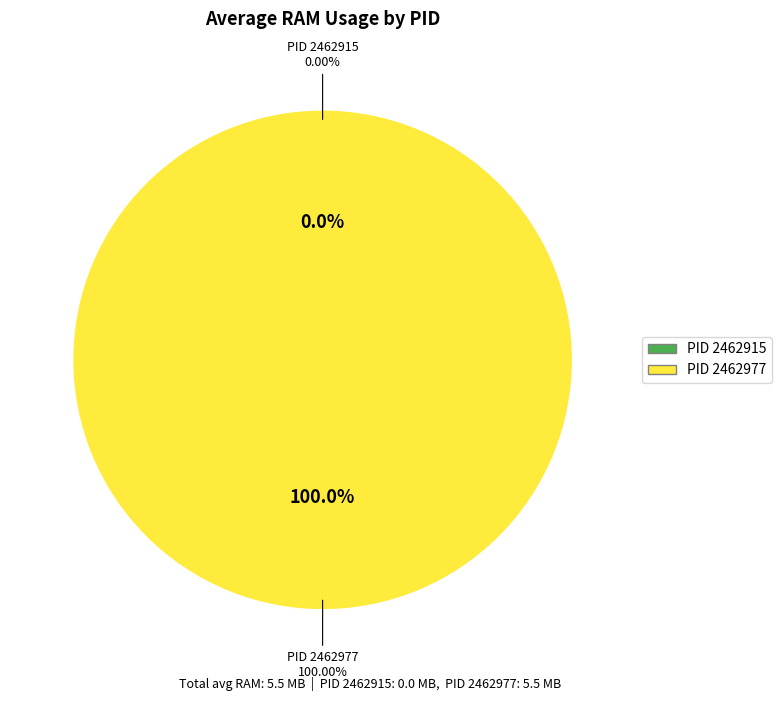

Is it true that 2462915 is 10% of the pie?

False